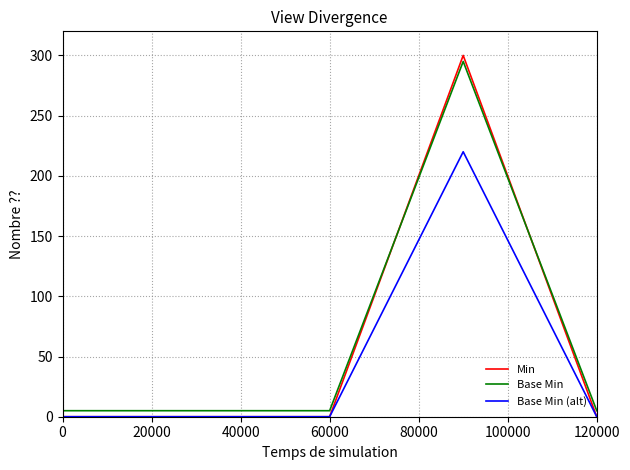

What is the maximum value for Min?

300